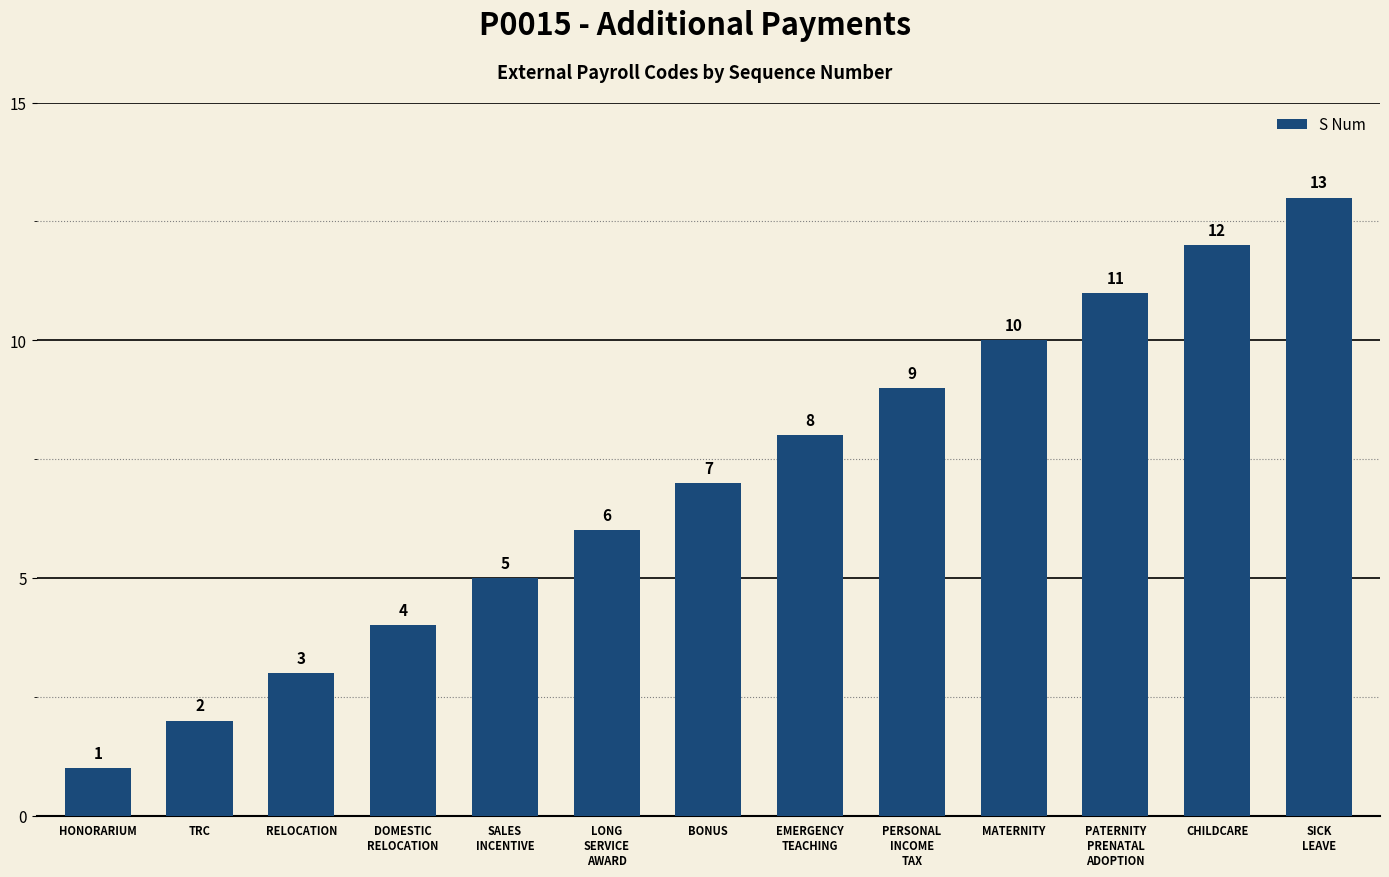

True or false: the data shows 6 at LONG
SERVICE
AWARD.

True